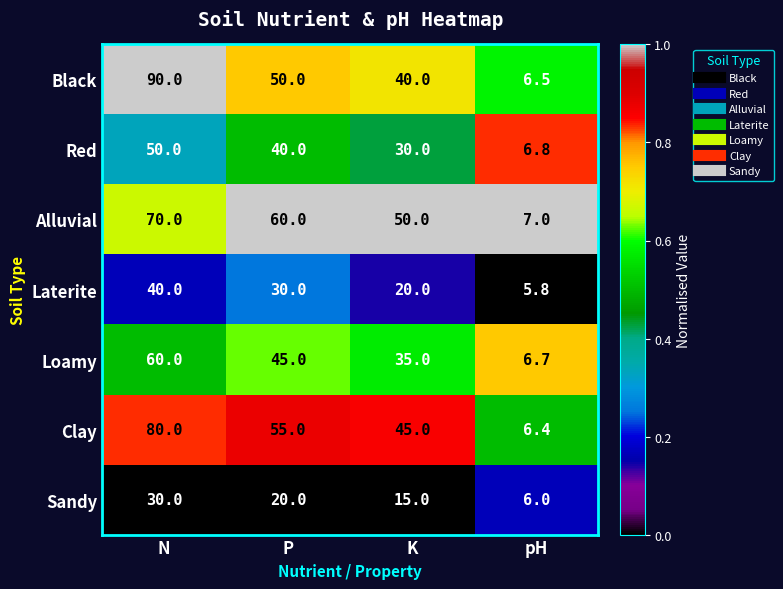

Which series has the widest spread of values?

Black